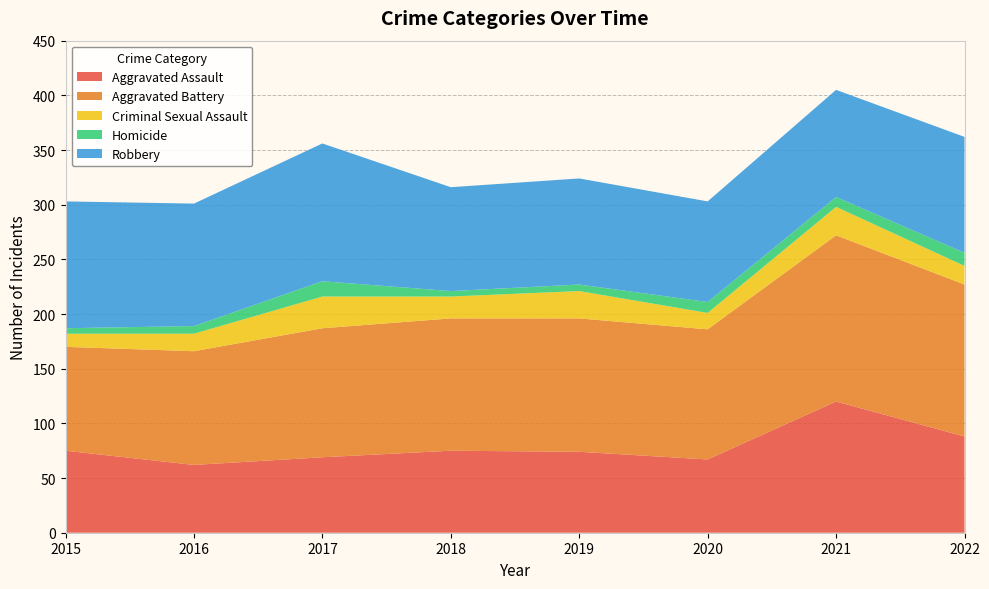

Reading right to left, list all the values displayed in this chart.

Aggravated Assault: 2022=88	2021=120	2020=67	2019=74	2018=75	2017=69	2016=62	2015=75
Aggravated Battery: 2022=139	2021=152	2020=119	2019=122	2018=121	2017=118	2016=104	2015=95
Criminal Sexual Assault: 2022=17	2021=26	2020=15	2019=25	2018=20	2017=29	2016=16	2015=12
Homicide: 2022=12	2021=9	2020=10	2019=6	2018=5	2017=14	2016=7	2015=5
Robbery: 2022=106	2021=98	2020=92	2019=97	2018=95	2017=126	2016=112	2015=116